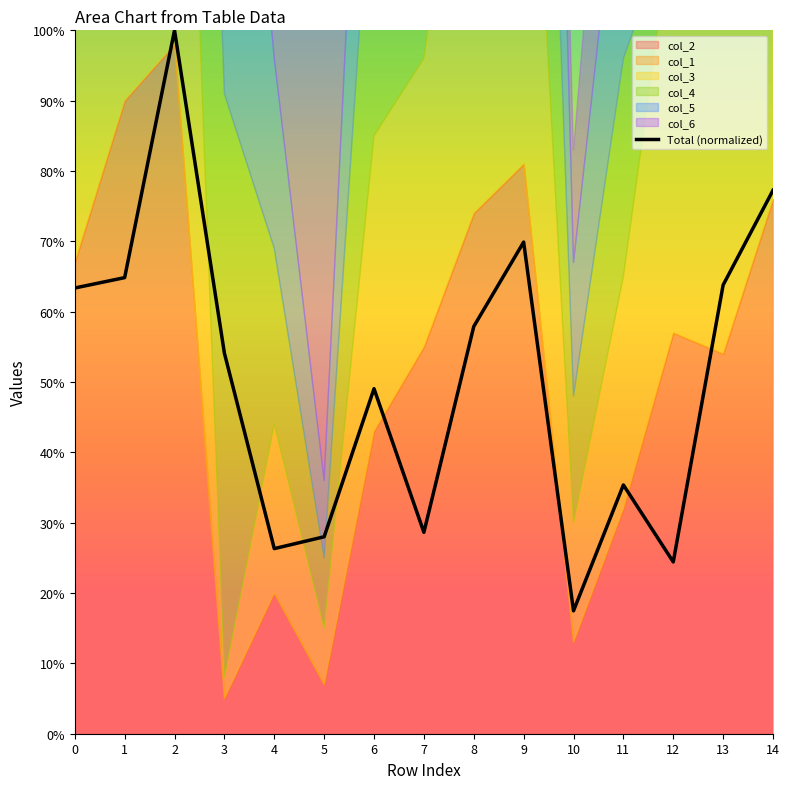

Where is the data nearest to the value 58?

8